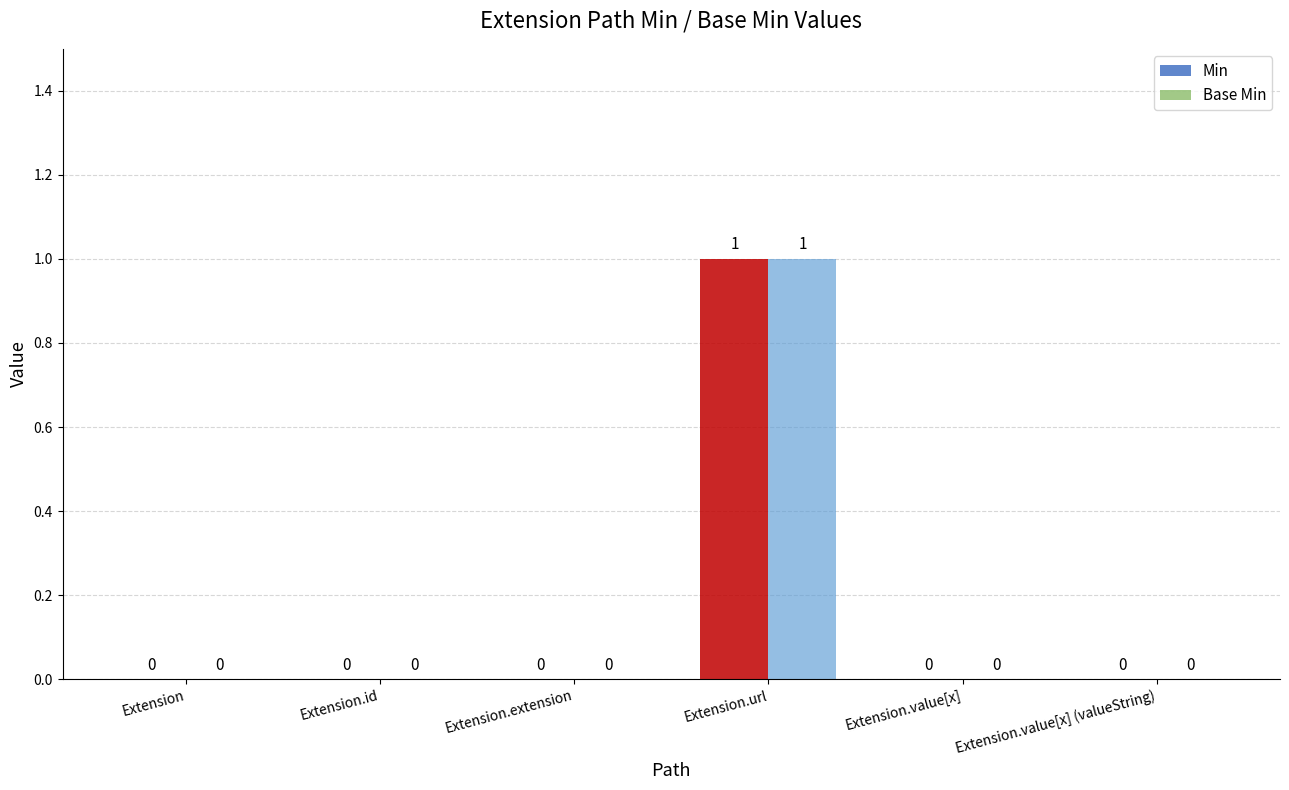

How many data points in Min are above 0?

1